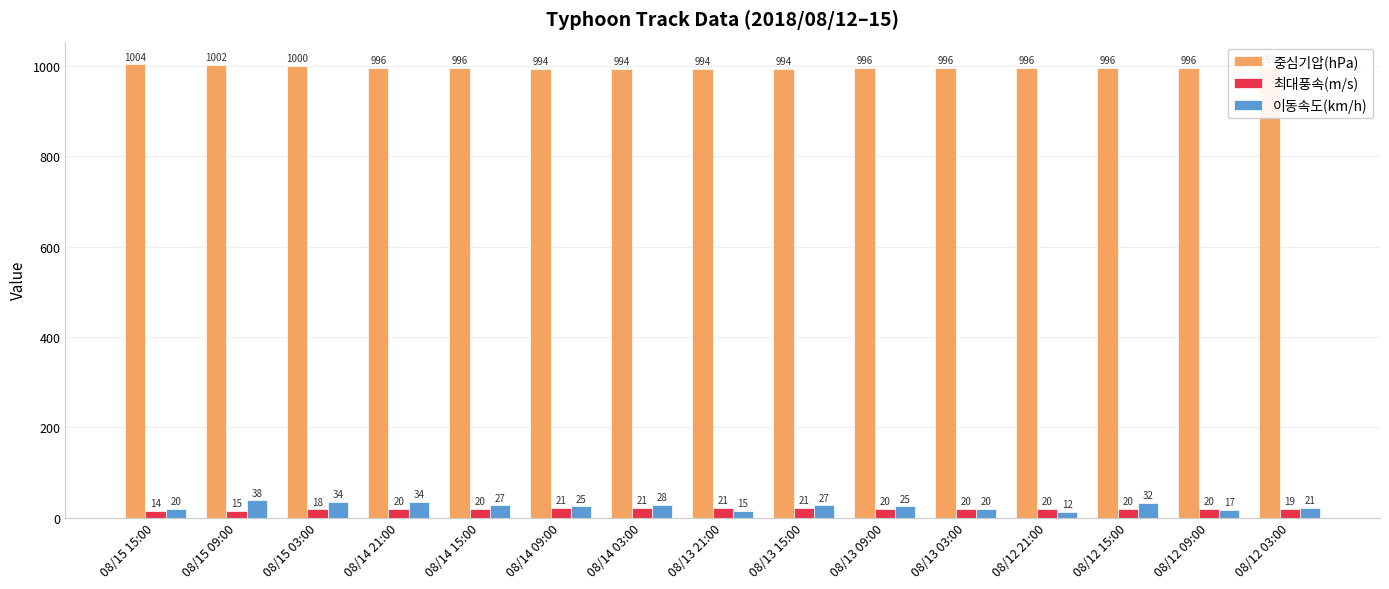

Rank the series by their maximum value, from lowest to highest.

최대풍속(m/s), 이동속도(km/h), 중심기압(hPa)